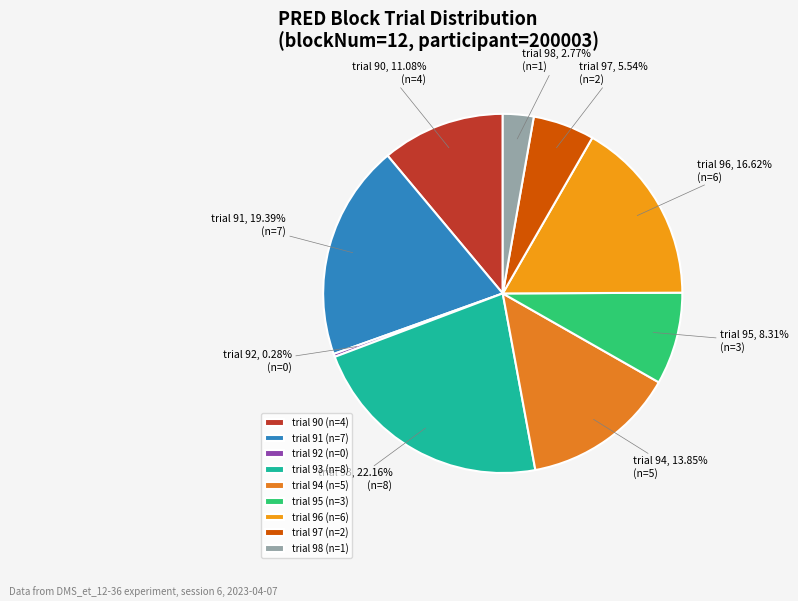

How many segments does this pie chart have?

9